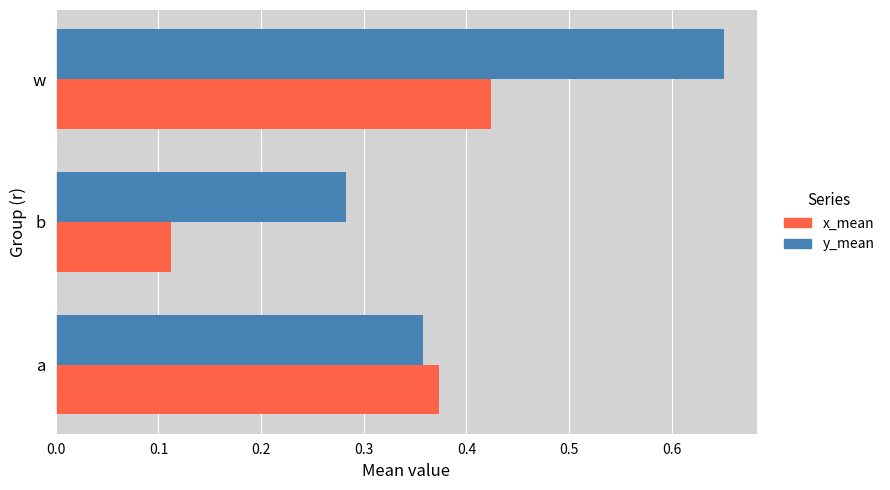

How many x_mean values are between 0 and 1?

3